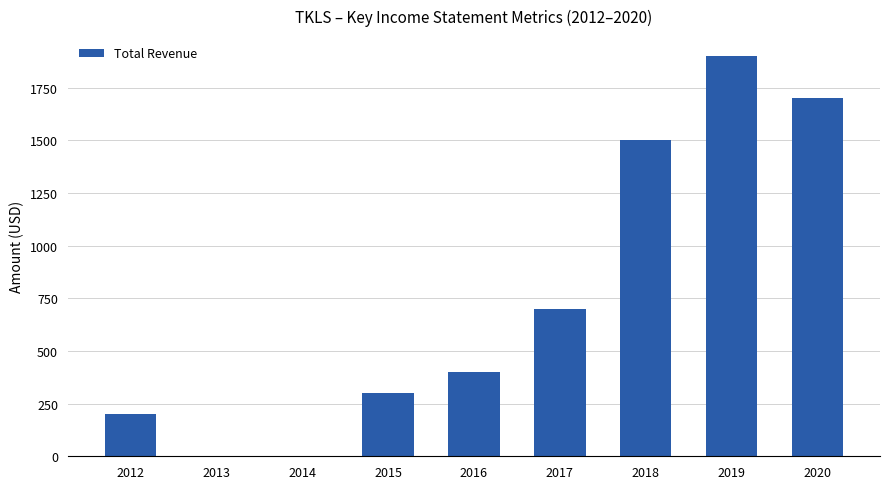

Reading left to right, what are all the values shown in this chart?

200	0	0	300	400	700	1500	1900	1700